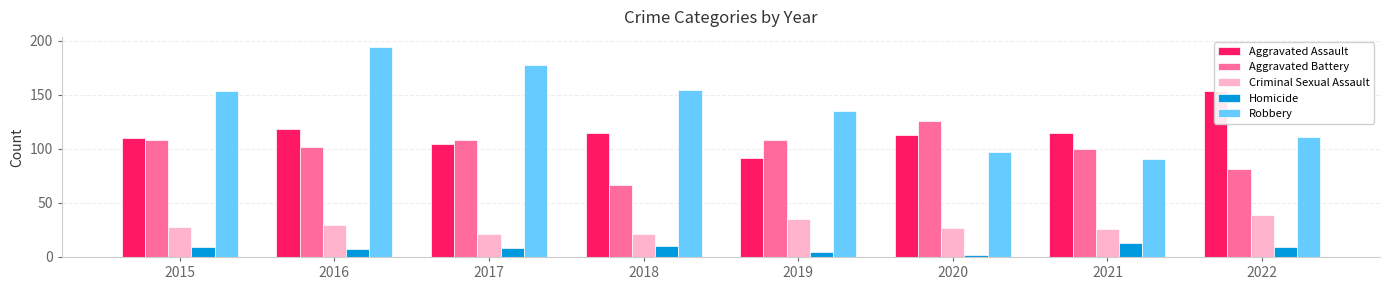

What is the value of the Criminal Sexual Assault bar at the 8th from the left?

39